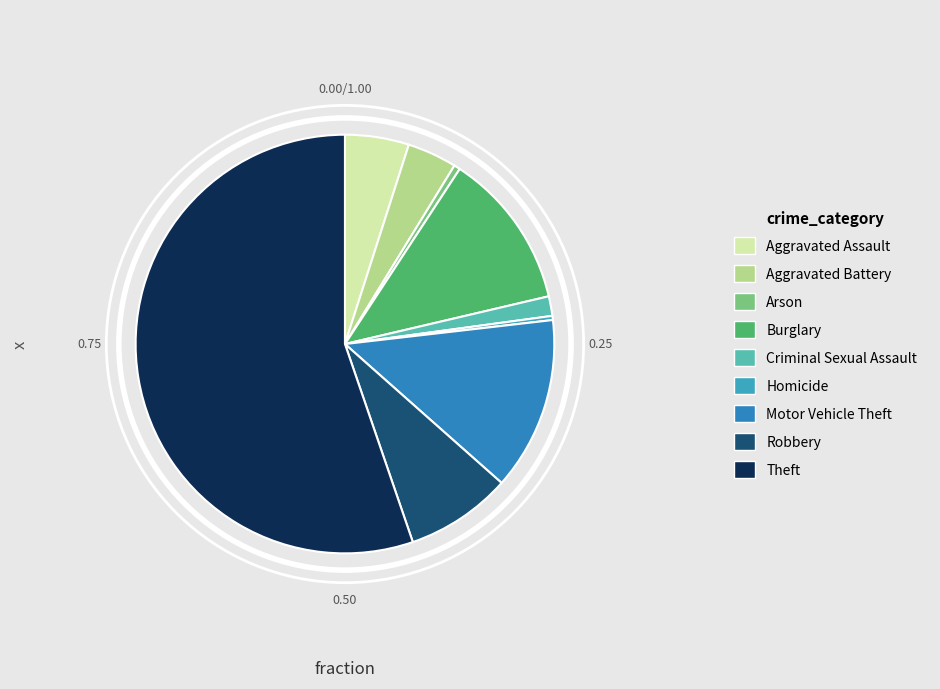

What percentage is the Aggravated Assault slice, to the nearest percent?

5%